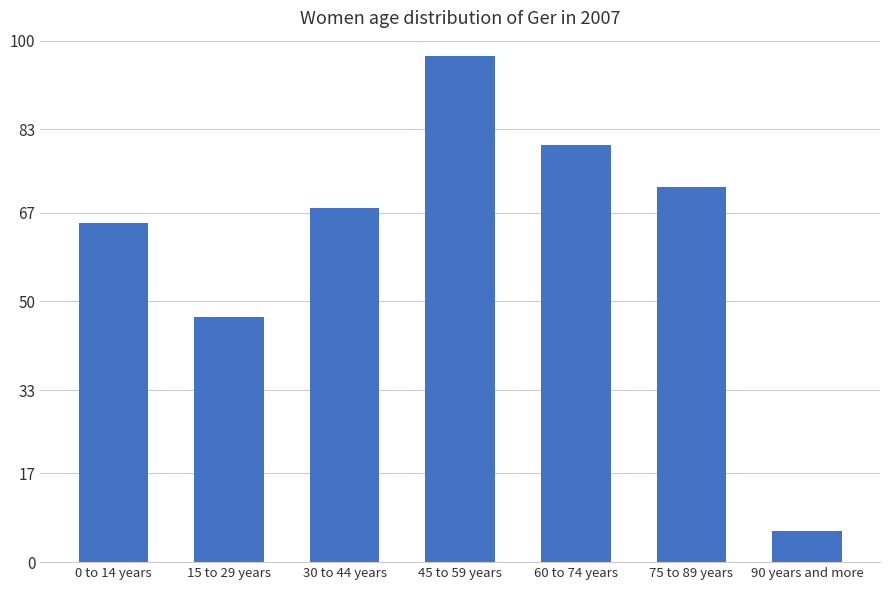

What is the difference between the second highest and second lowest values?

33